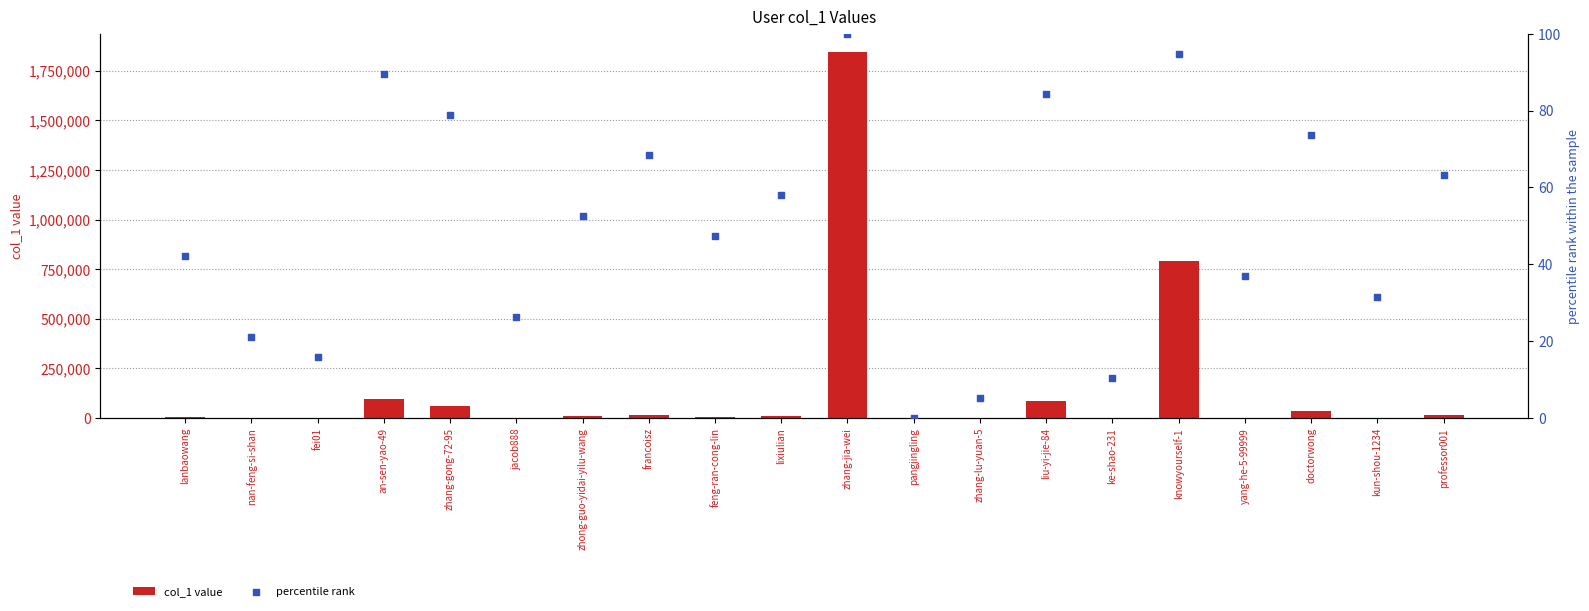

Which series has the largest total across all categories?

col_1 value